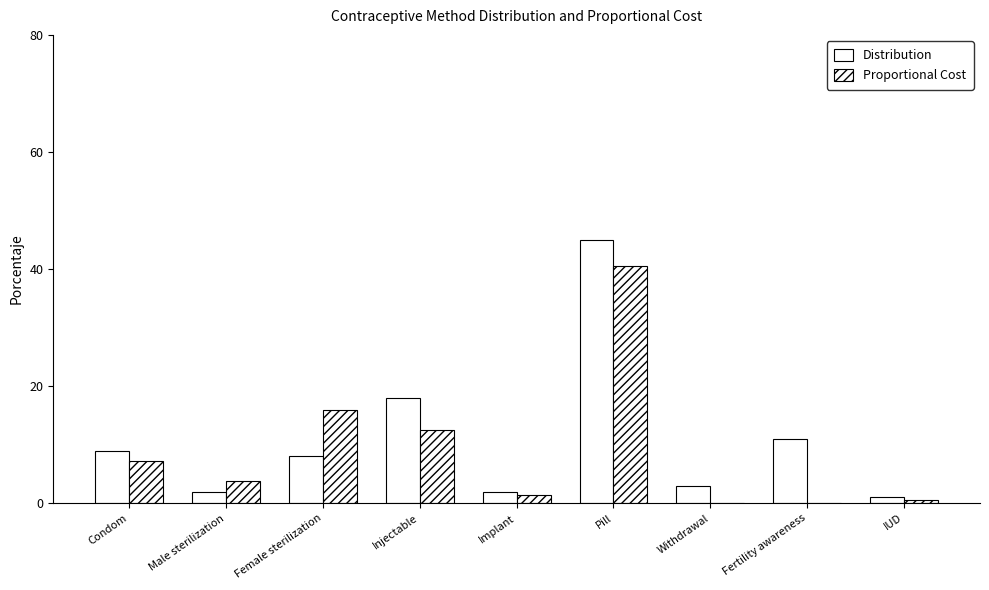

What is the label of the 4th bar from the right?

Pill